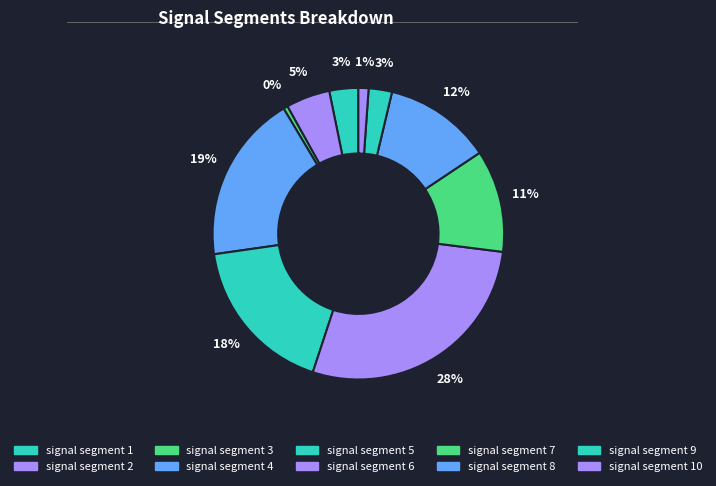

Count the number of slices in the pie.

10